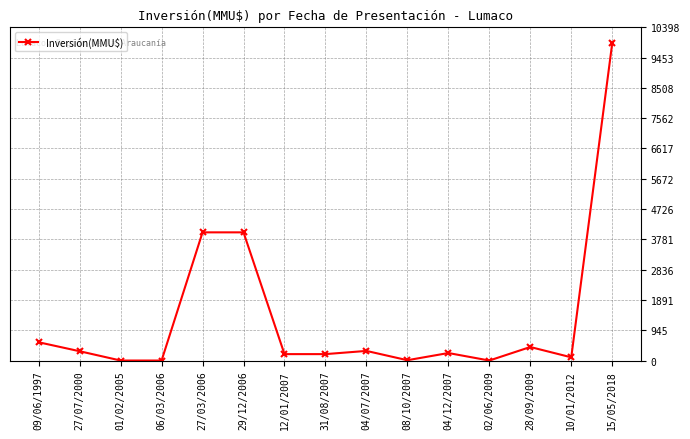

Count the number of data series in this chart.

1